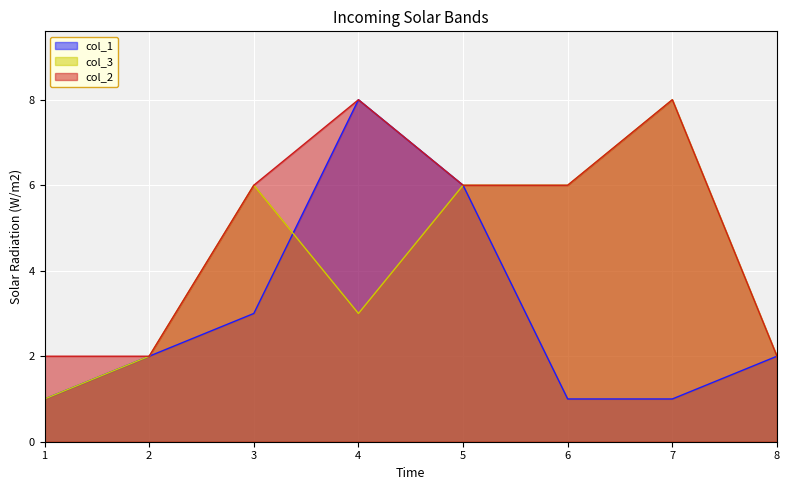

List the labels in order of col_1 value, smallest first.

1, 6, 7, 2, 8, 3, 5, 4